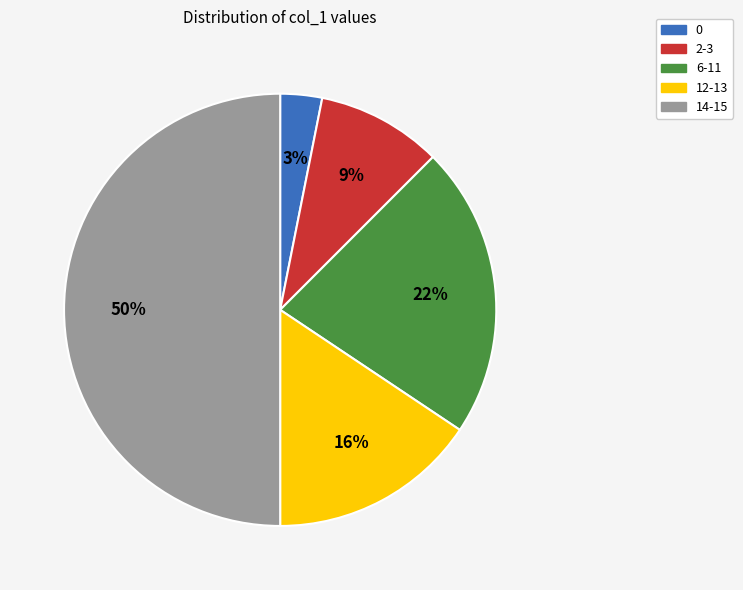

How many slices are in this pie chart?

5